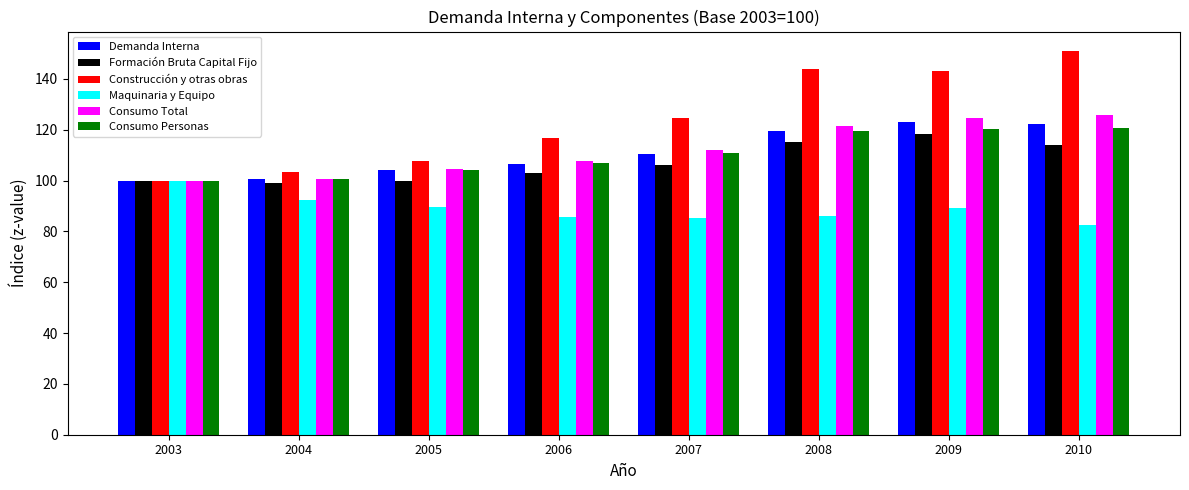

How many bars are there in each group?

6